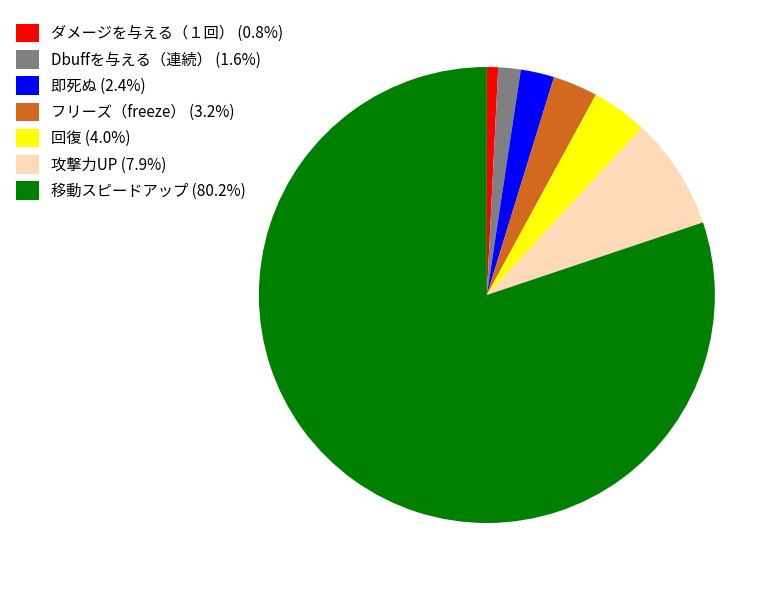

The 移動スピードアップ slice represents 80% of the pie. True or false?

True